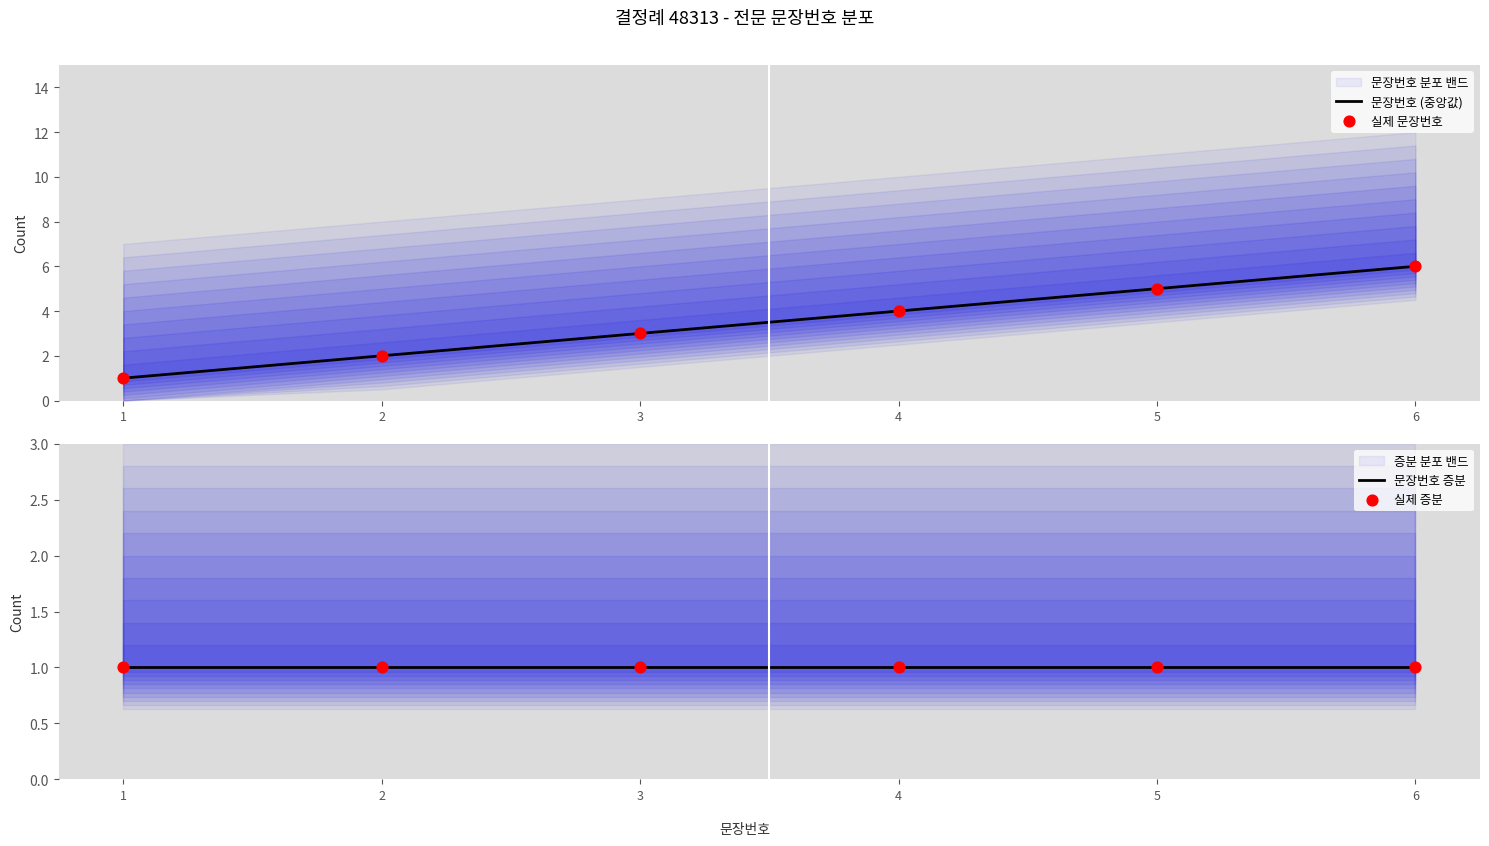

What are all the series names shown in the legend?

문장번호 (중앙값), 실제 문장번호, 문장번호 증분, 실제 증분